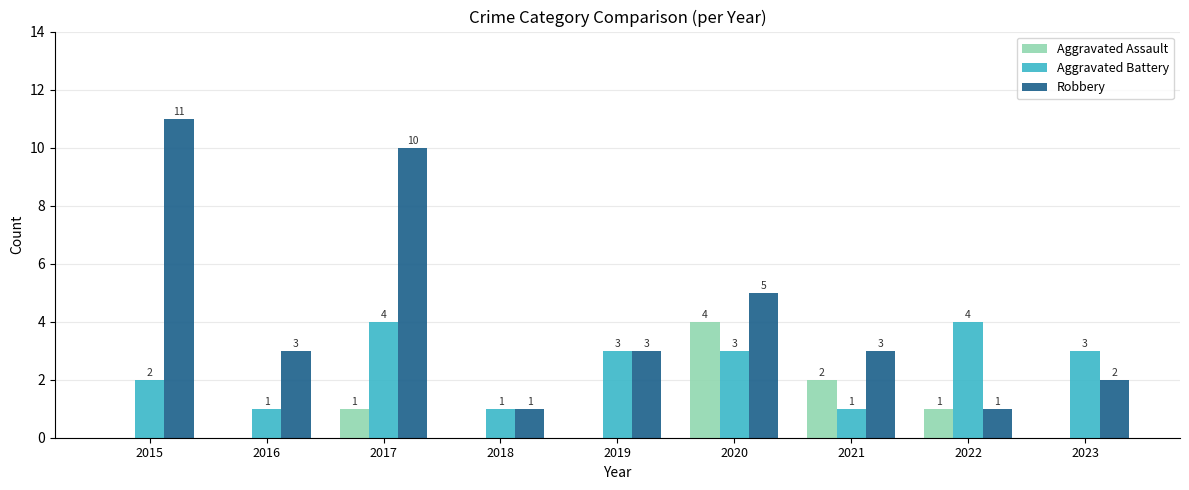

Does the chart contain stacked bars?

No